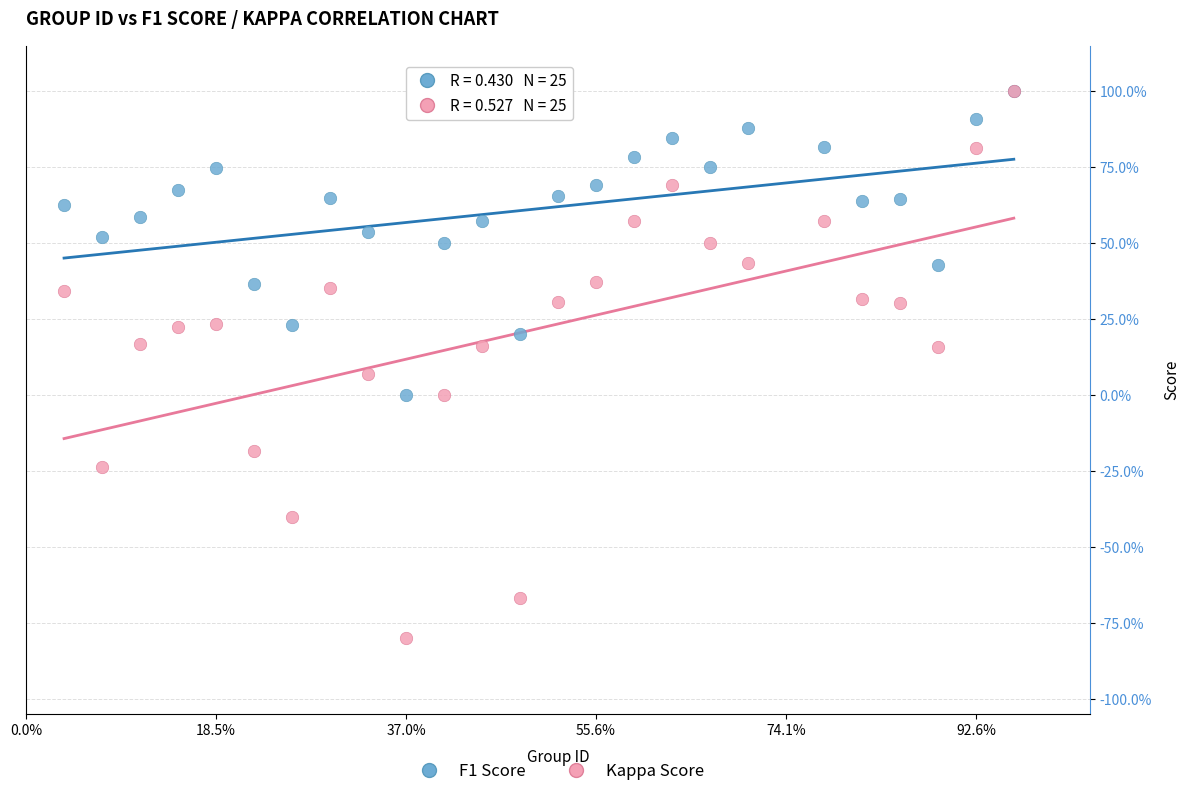

Which series has the largest Y range (max minus min)?

Kappa Score